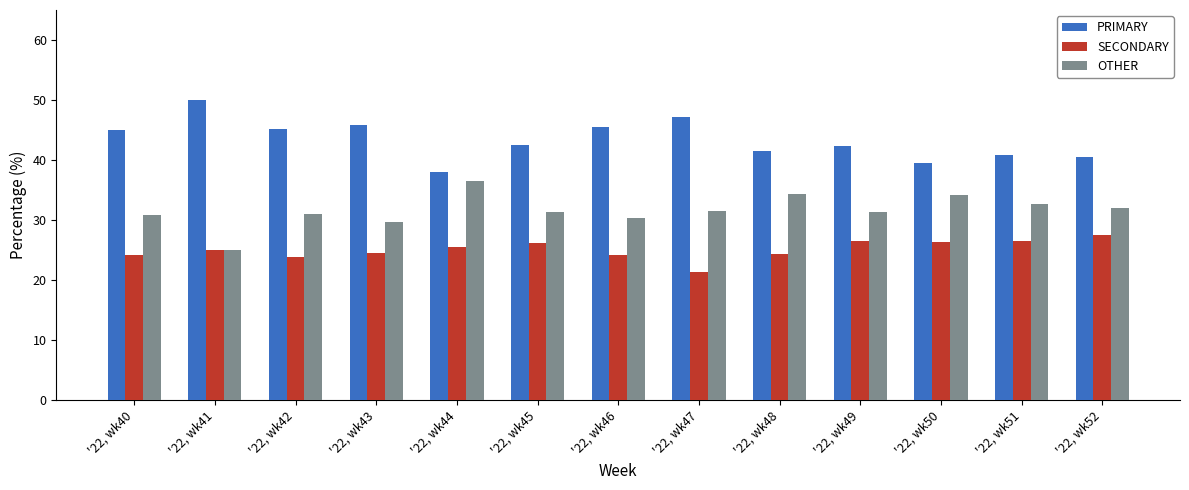

Which category has the highest value in the SECONDARY series?

'22, wk52